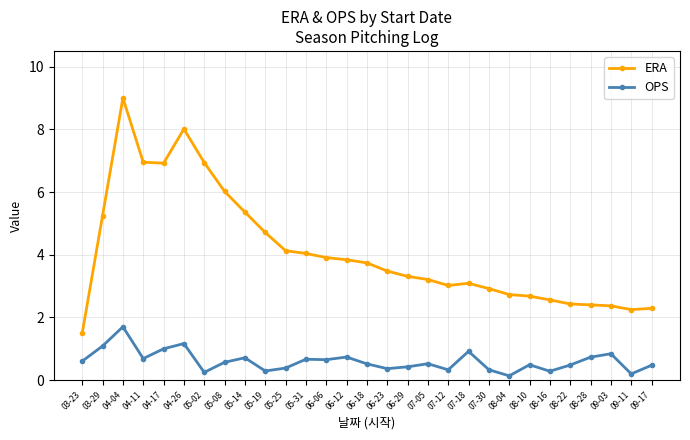

Is it true that OPS equals 0.4 at 05-25?

True